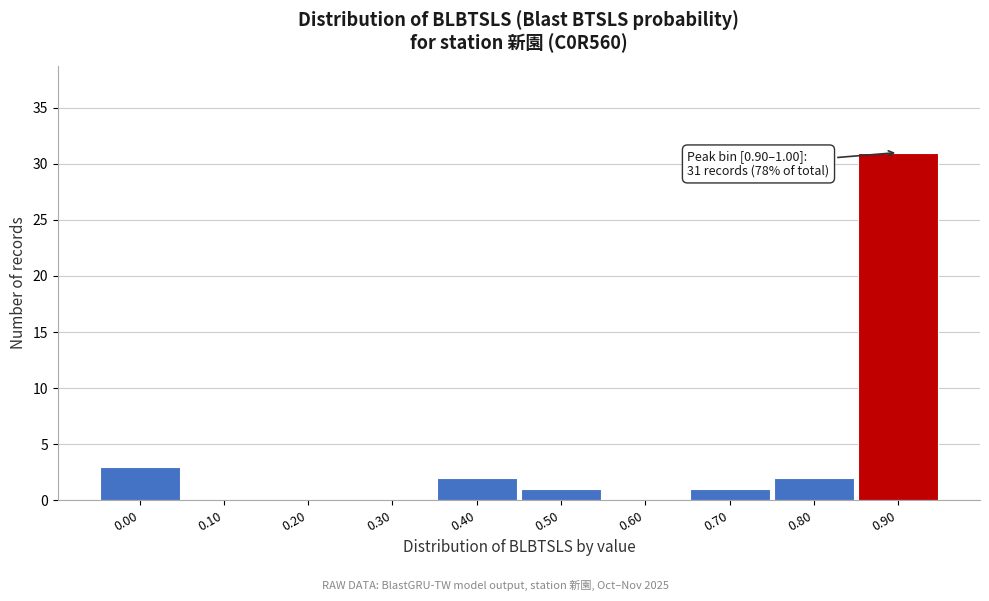

Reading right to left, transcribe all the data shown in this chart.

0.90=31	0.80=2	0.70=1	0.60=0	0.50=1	0.40=2	0.30=0	0.20=0	0.10=0	0.00=3